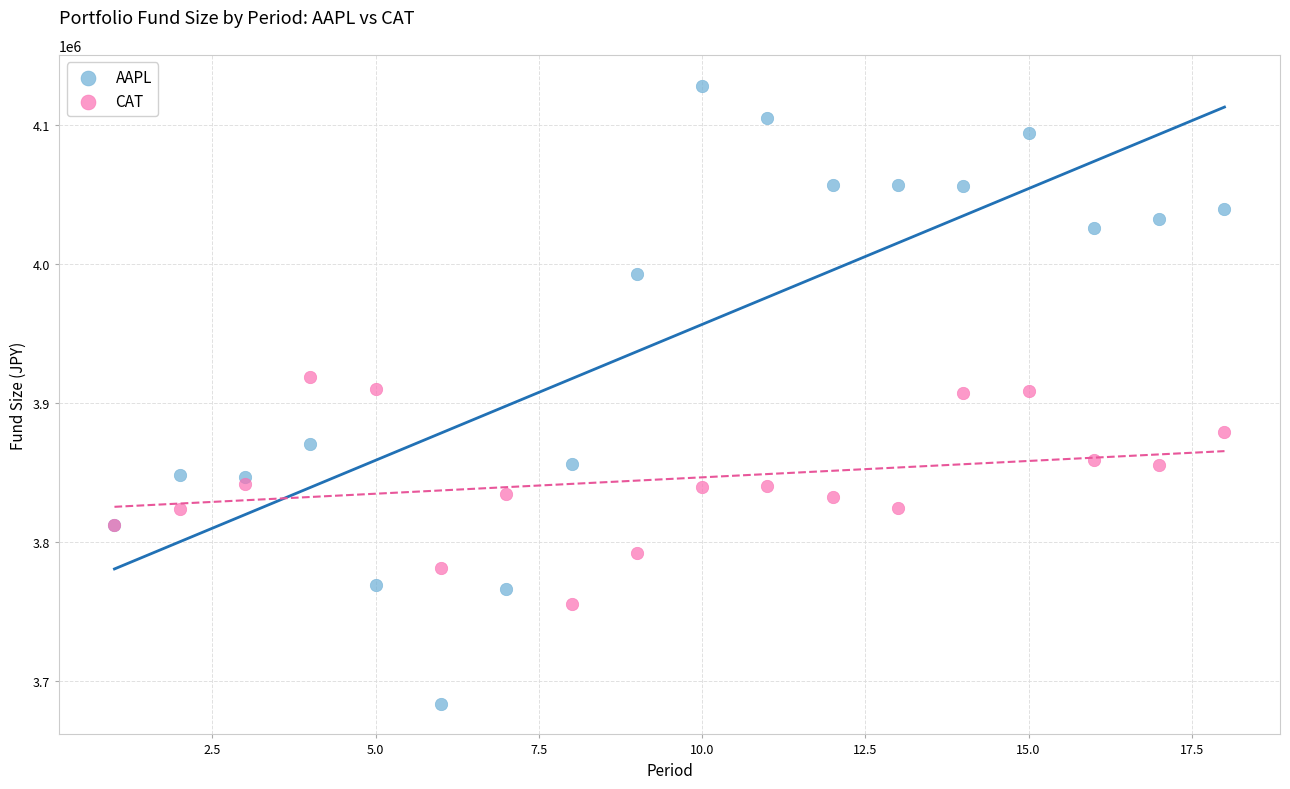

What is the X range (max minus min) for the scatter plot?

17.0